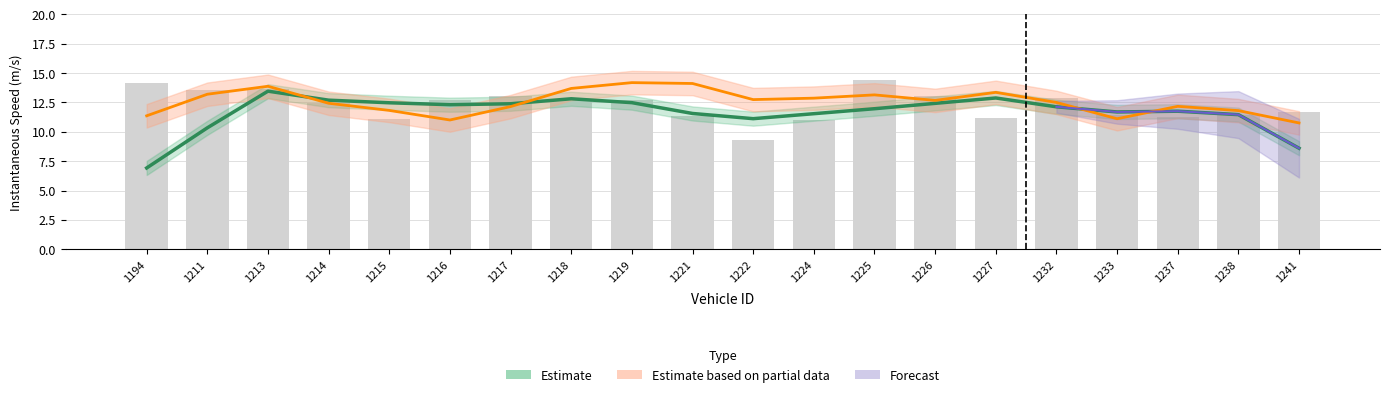

Is it true that the value at 1237 is 11.3?

True